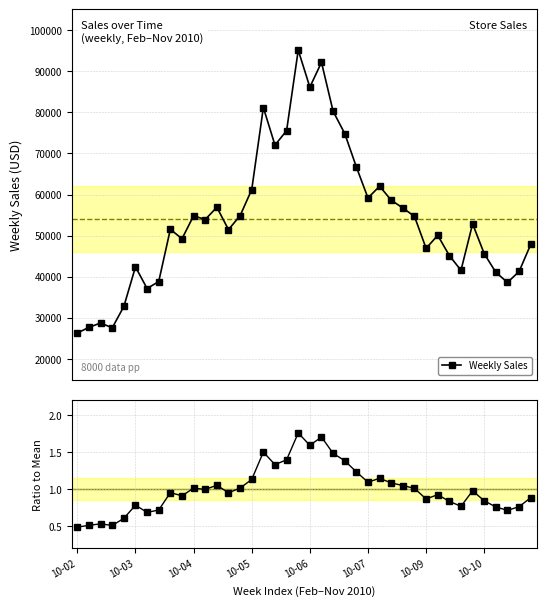

Rank the series by their maximum value, from highest to lowest.

Weekly Sales, Ratio to Mean